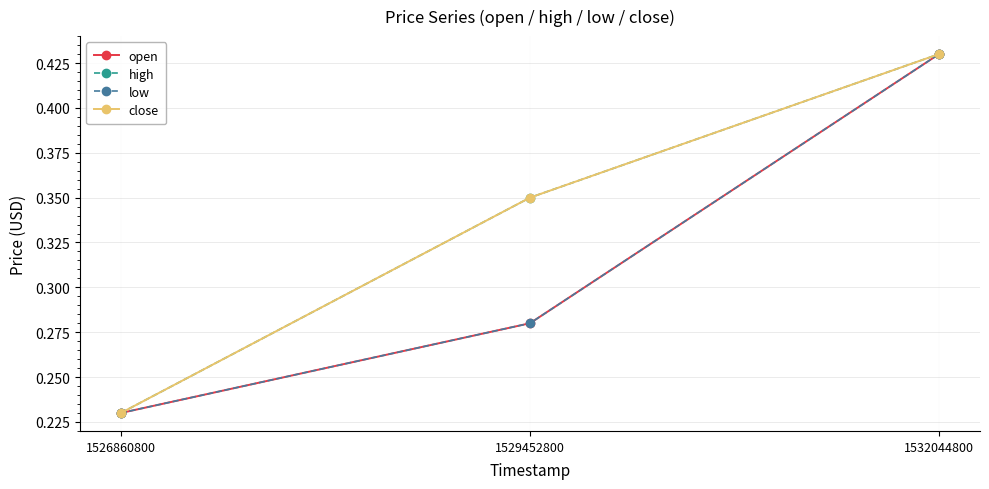

What is the highest value of the close series?

0.4